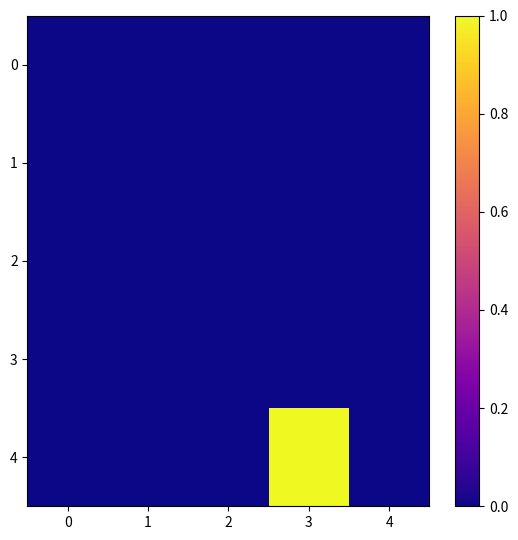

What is the greatest value displayed?

1